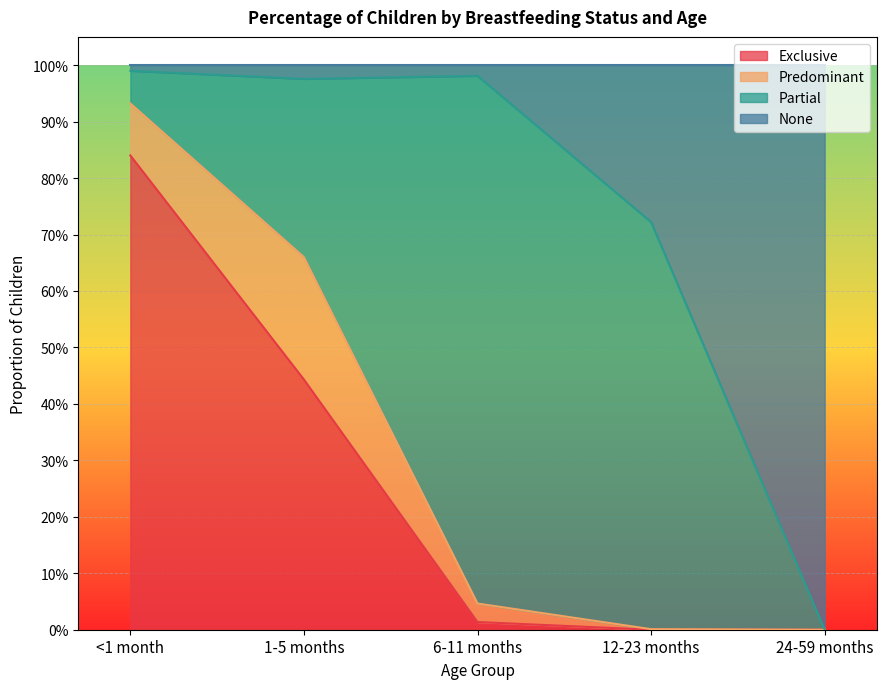

Is the value of Exclusive at 6-11 months greater than the value of None at 1-5 months?

No